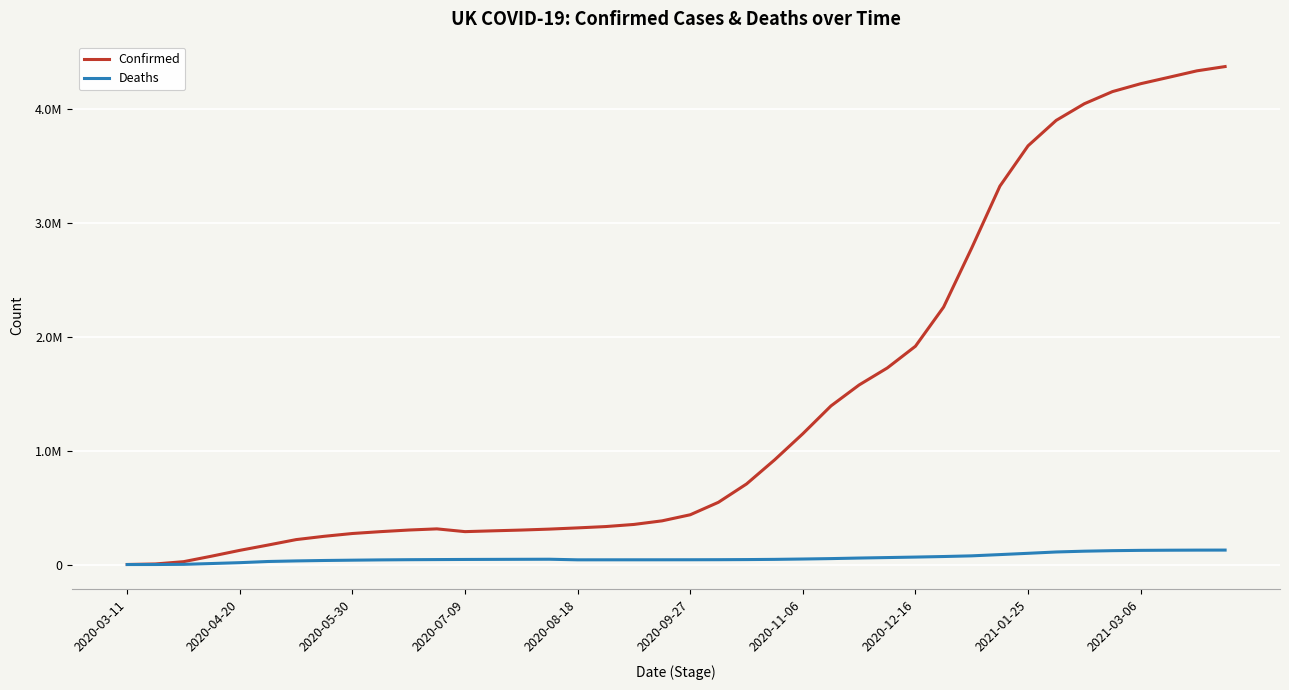

Where does the Confirmed series first go above 437519?

21